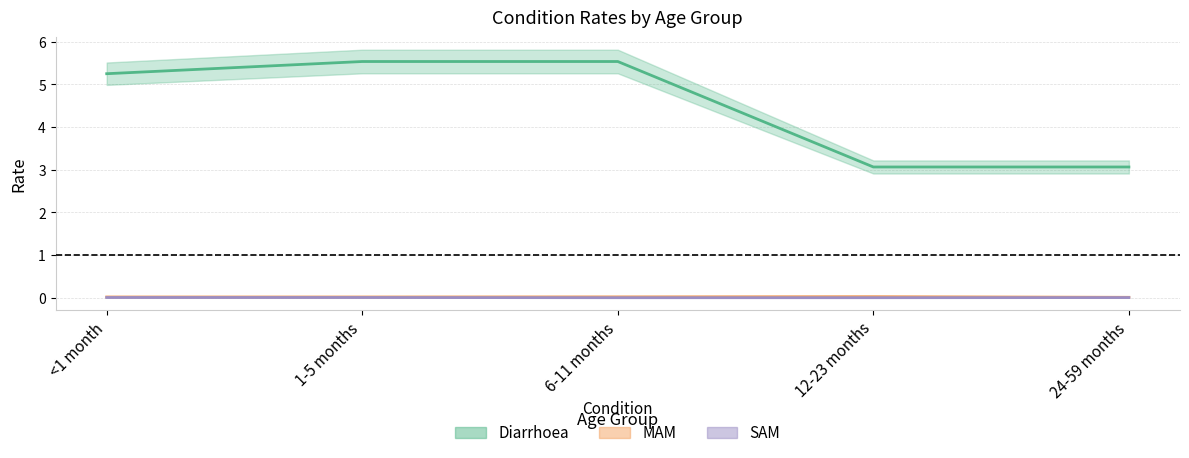

Reading left to right, what are all the values shown in this chart?

Diarrhoea: <1 month=5.3	1-5 months=5.5	6-11 months=5.5	12-23 months=3.1	24-59 months=3.1
MAM: <1 month=0.0	1-5 months=0.0	6-11 months=0.0	12-23 months=0.0	24-59 months=0.0
SAM: <1 month=0.0	1-5 months=0.0	6-11 months=0.0	12-23 months=0.0	24-59 months=0.0